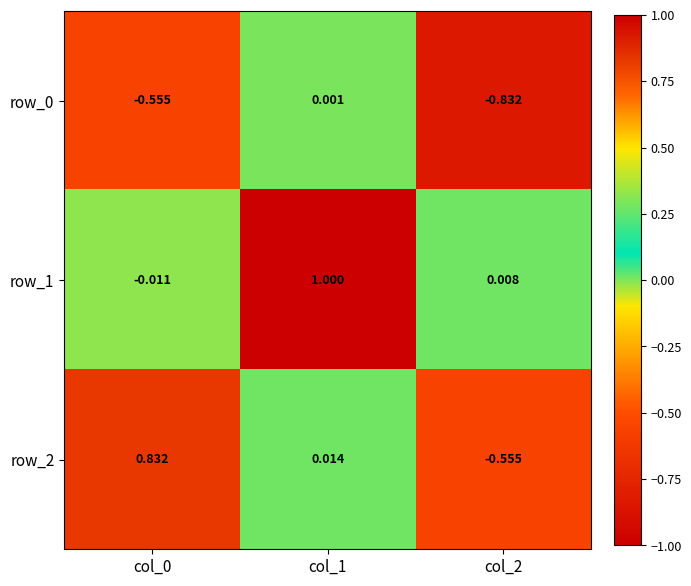

Is the value of row_1 at col_1 greater than the value of row_2 at col_1?

Yes